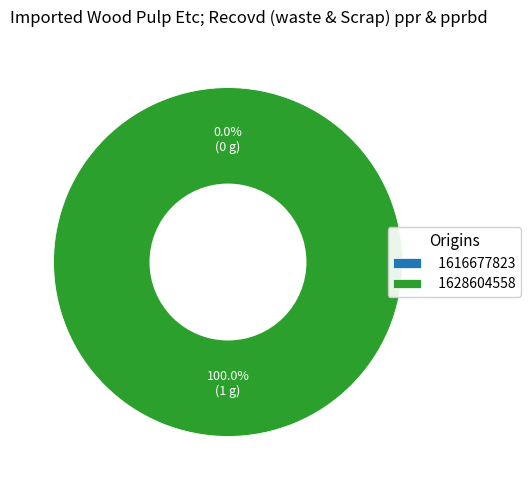

How many segments does this pie chart have?

2